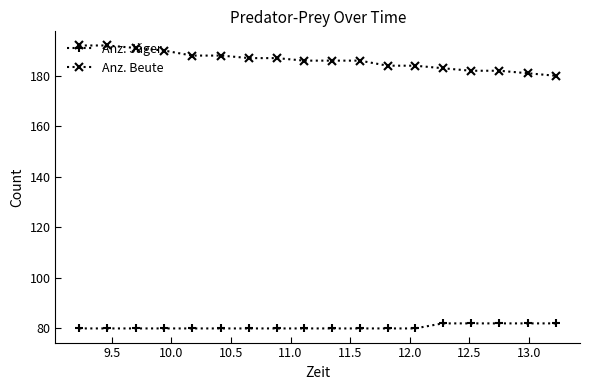

What is the average value of the Anz. Beute series?

186